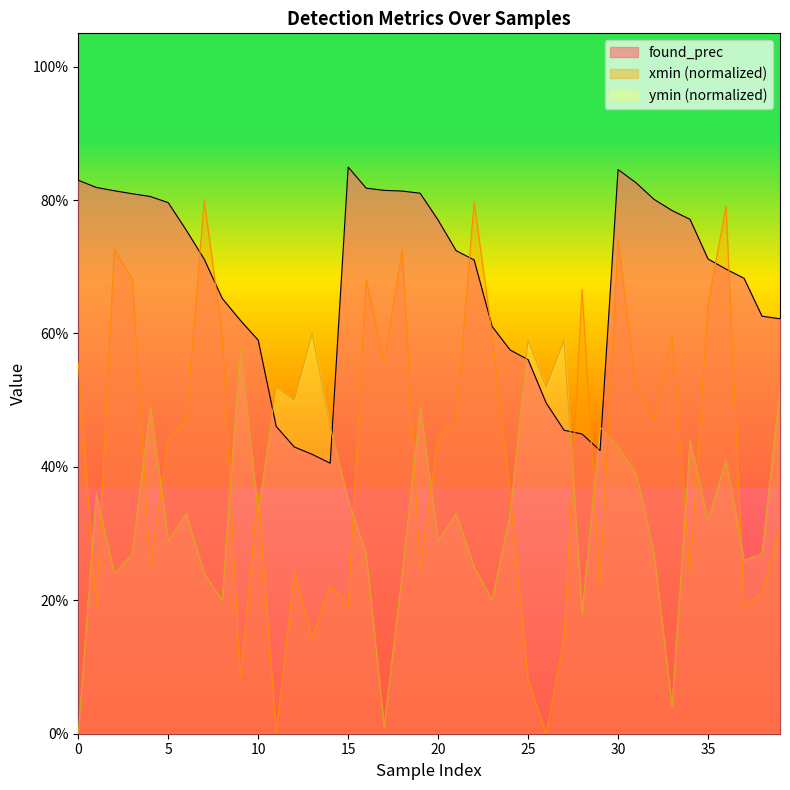

What is the difference between the second highest and second lowest values in the ymin series?

0.6